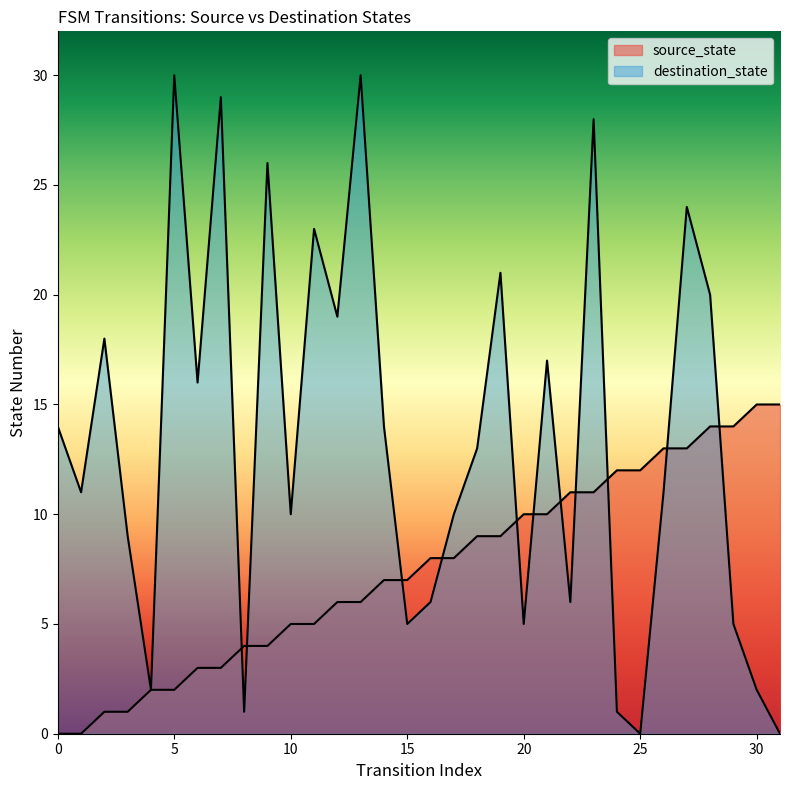

Rank the series at 3 from lowest to highest value.

source_state, destination_state